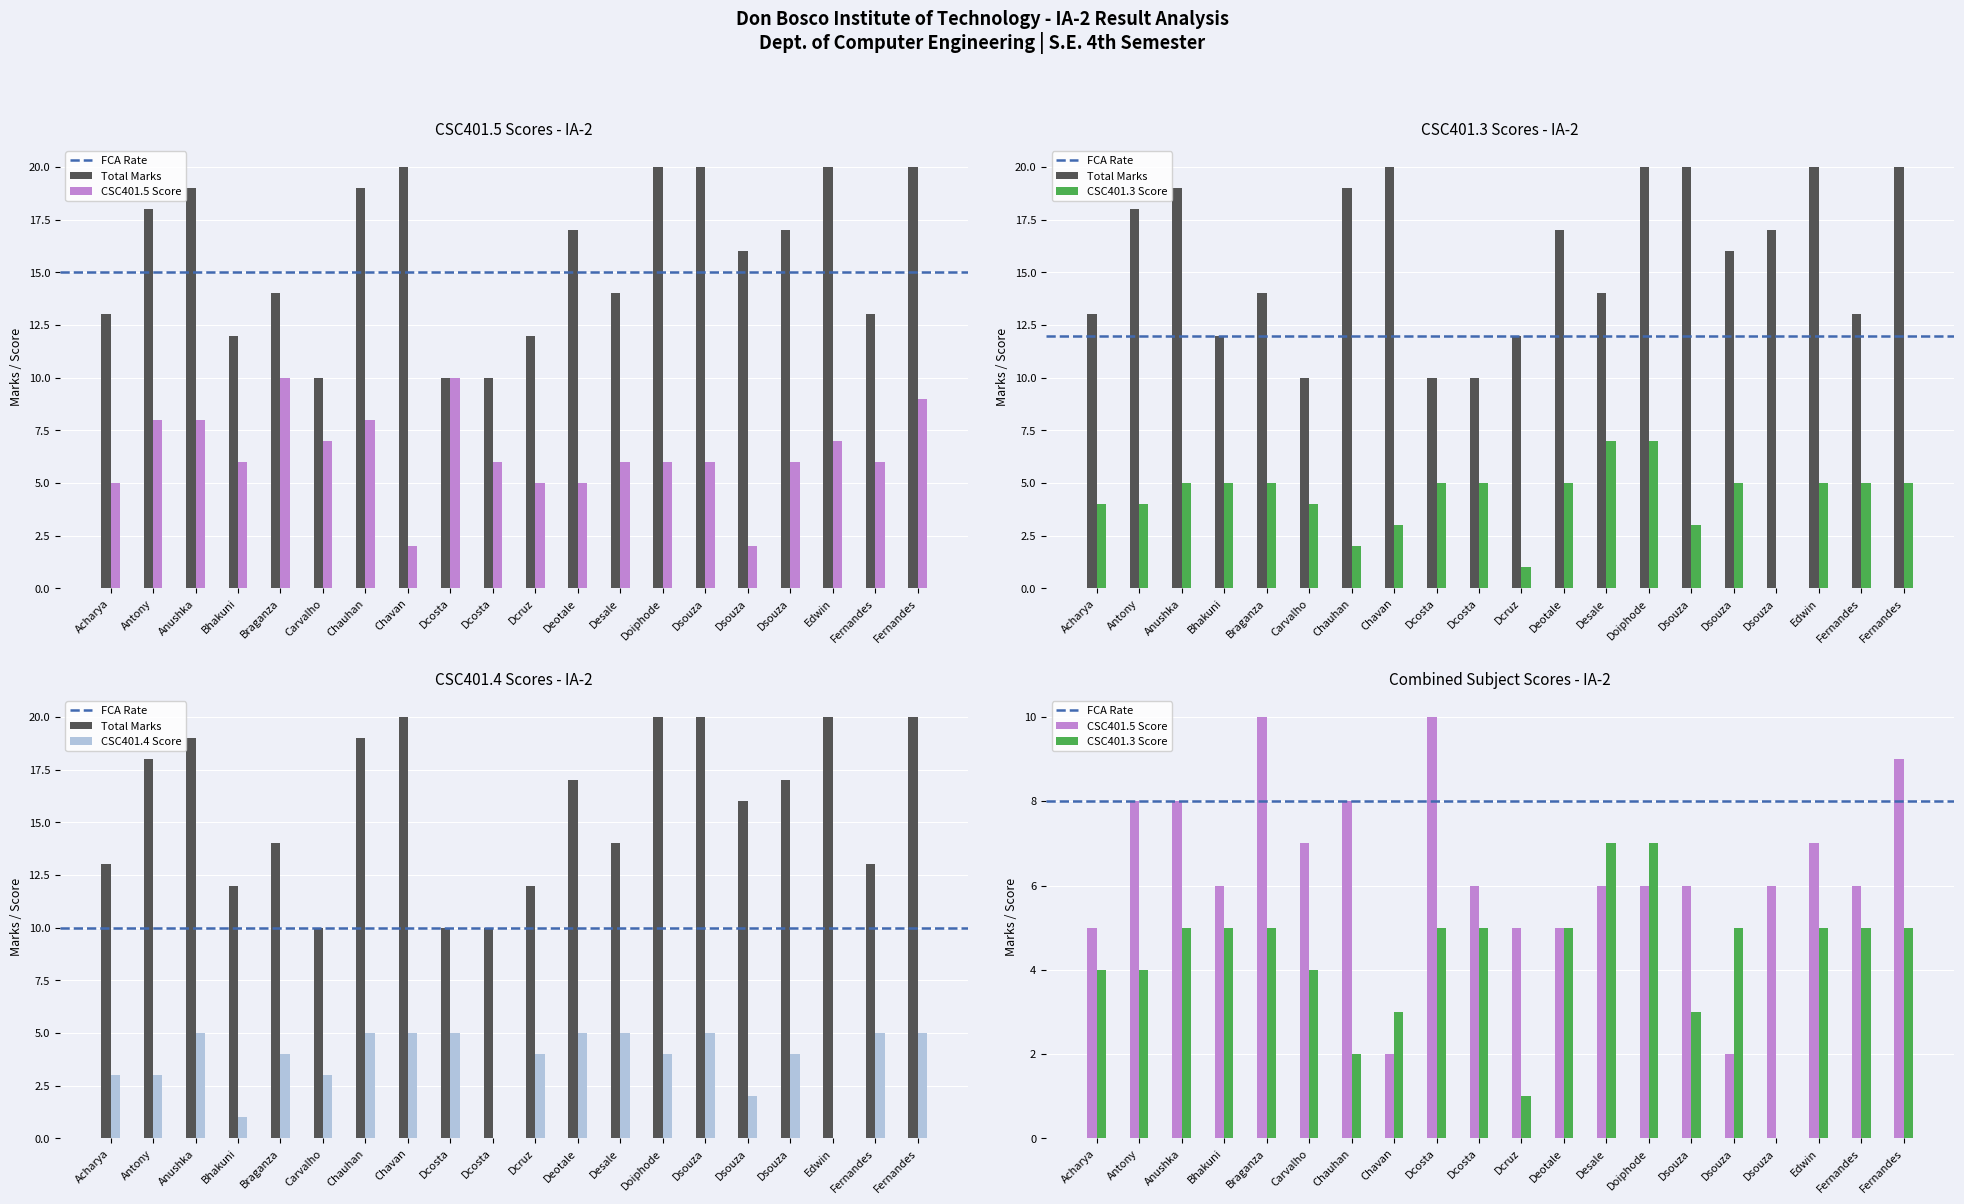

What is the total value across all series at Dsouza?

43